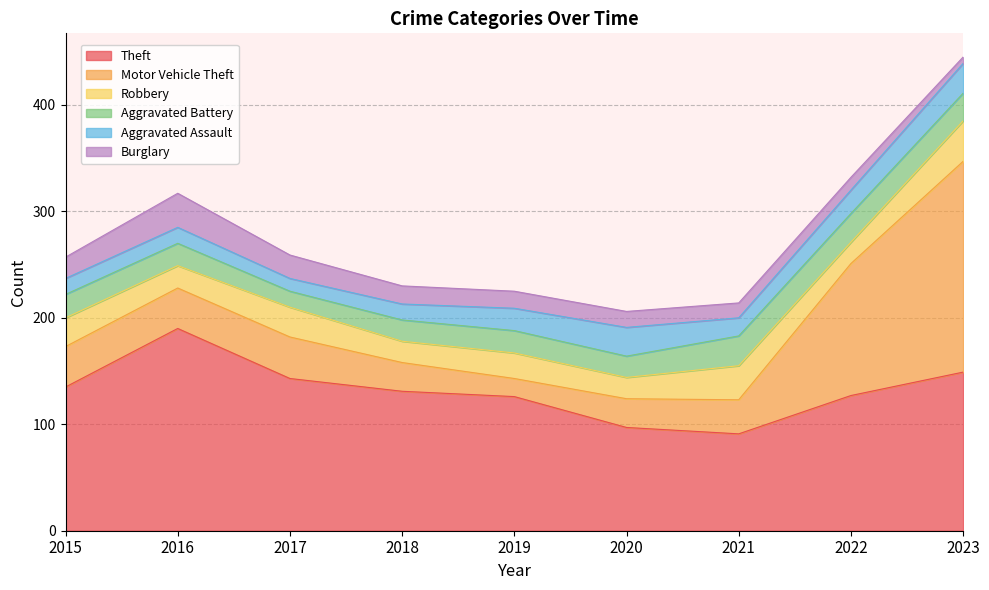

How many values in the Theft series exceed 131?

4